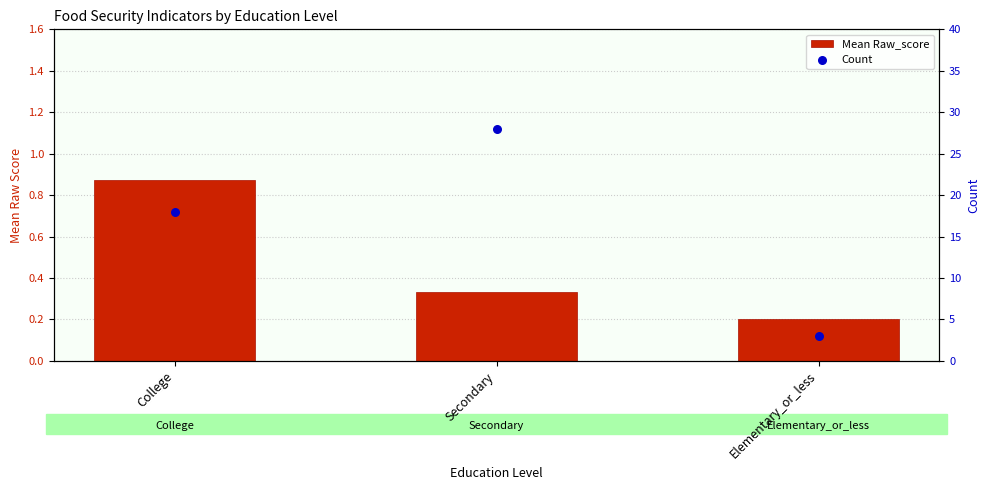

At how many categories does at least one series exceed 0?

3